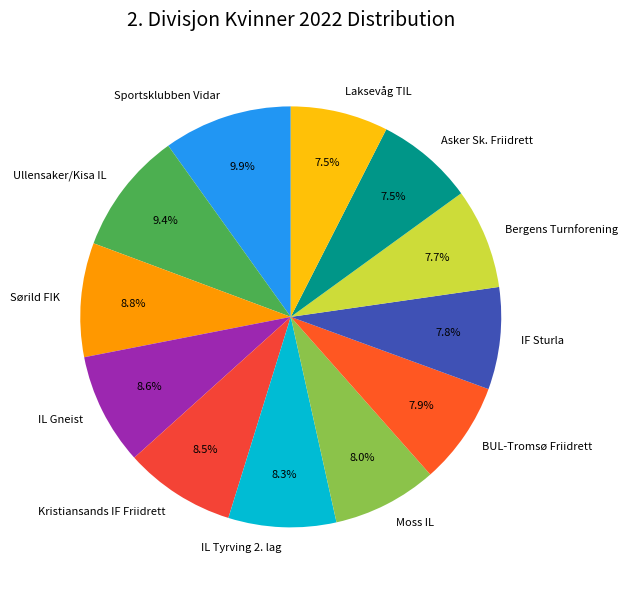

The Bergens Turnforening slice represents 21% of the pie. True or false?

False